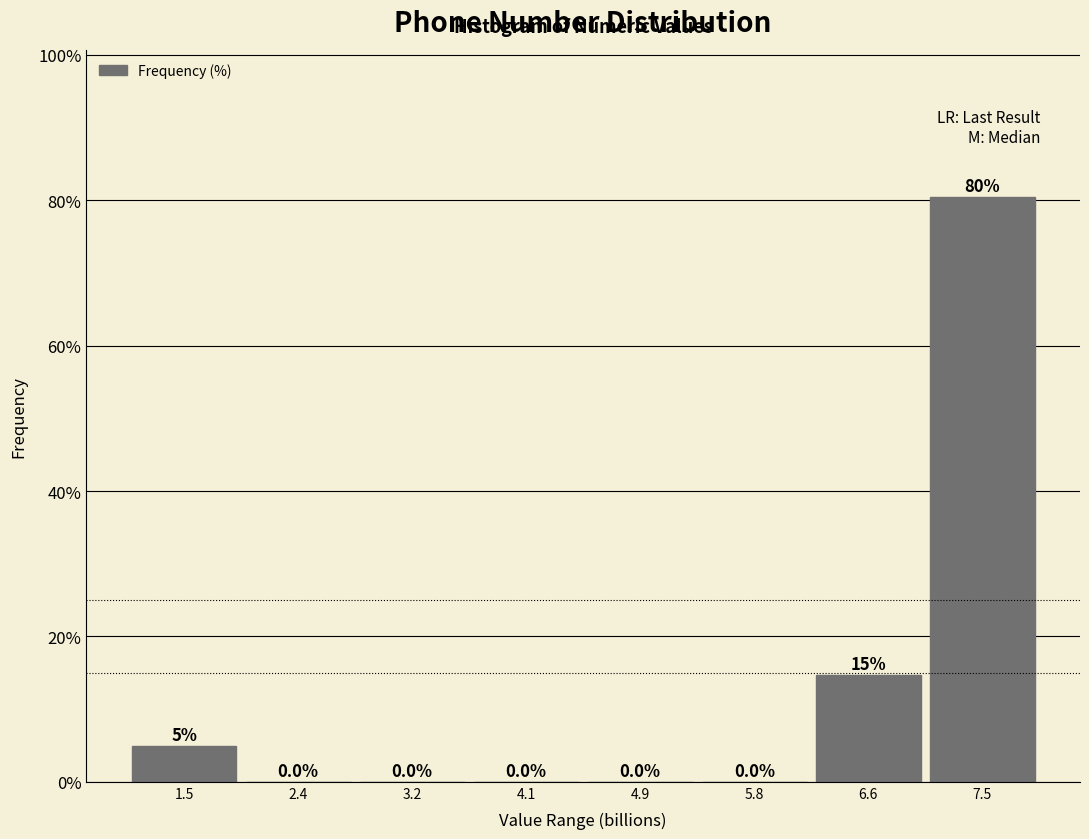

Reading left to right, transcribe all the data shown in this chart.

1.5=4.9	2.4=0.0	3.2=0.0	4.1=0.0	4.9=0.0	5.8=0.0	6.6=14.6	7.5=80.5